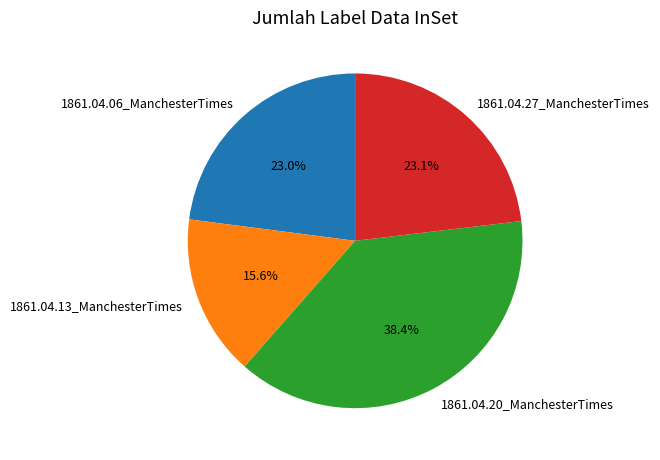

What percentage do 1861.04.20_ManchesterTimes and 1861.04.06_ManchesterTimes together represent?

61.3%